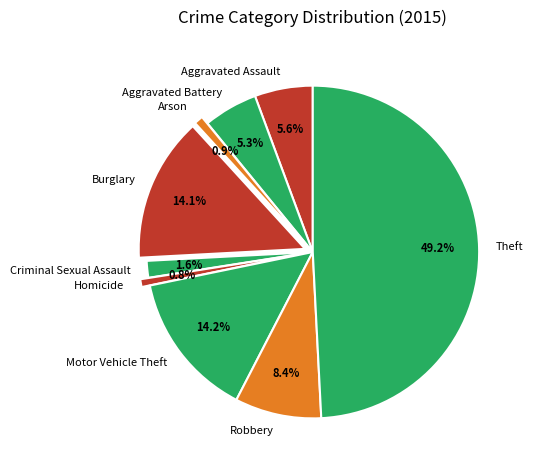

To the nearest percent, what percentage of the pie is Arson?

1%